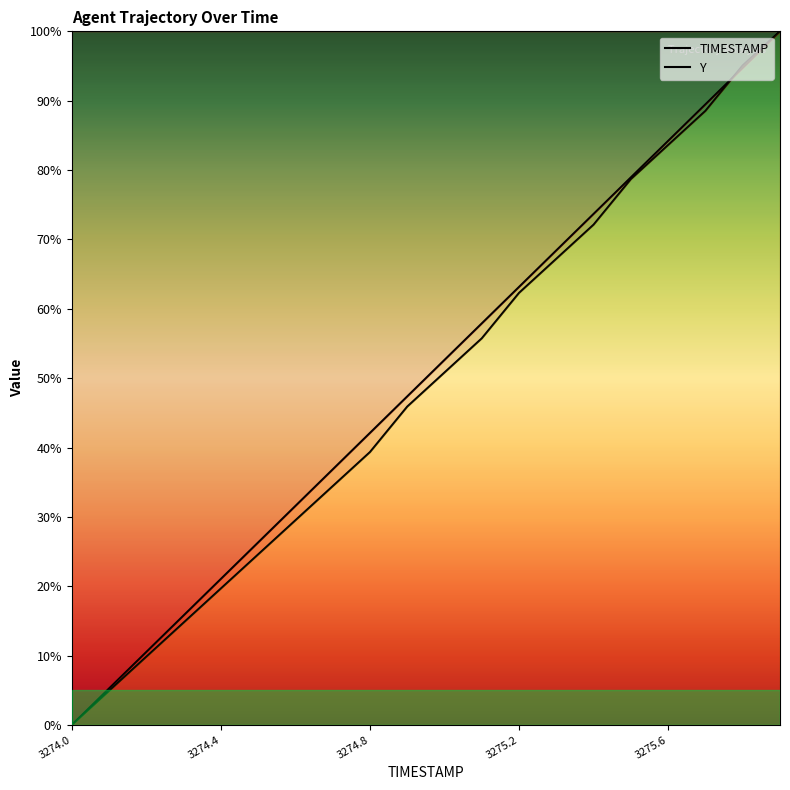

Does the chart display data point markers on the line(s)?

No